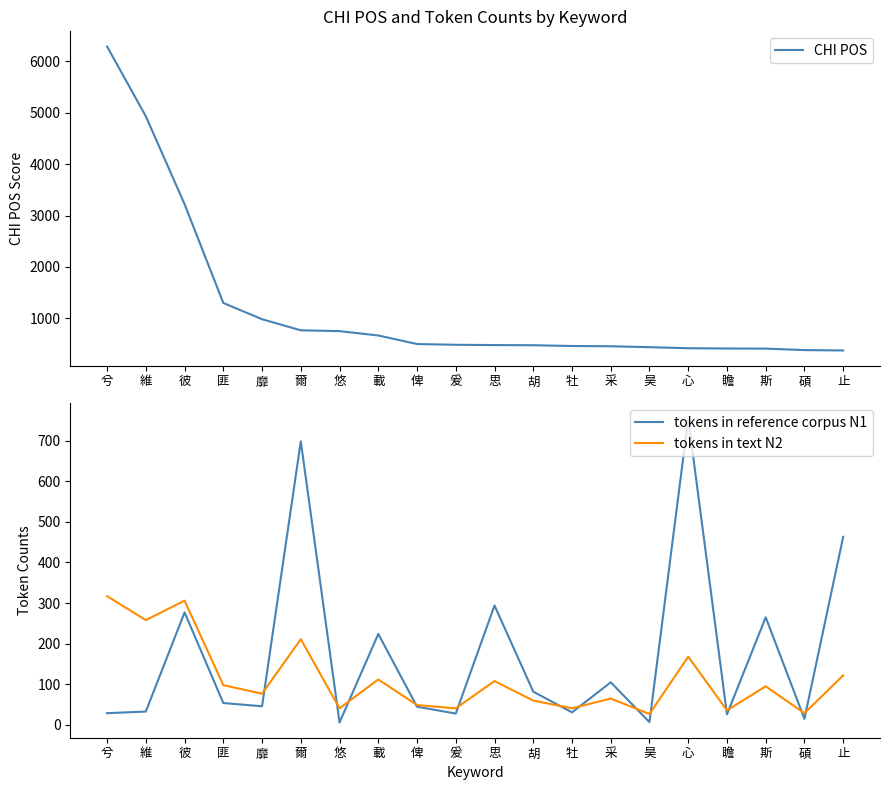

At which category is the sum across all series the highest?

兮